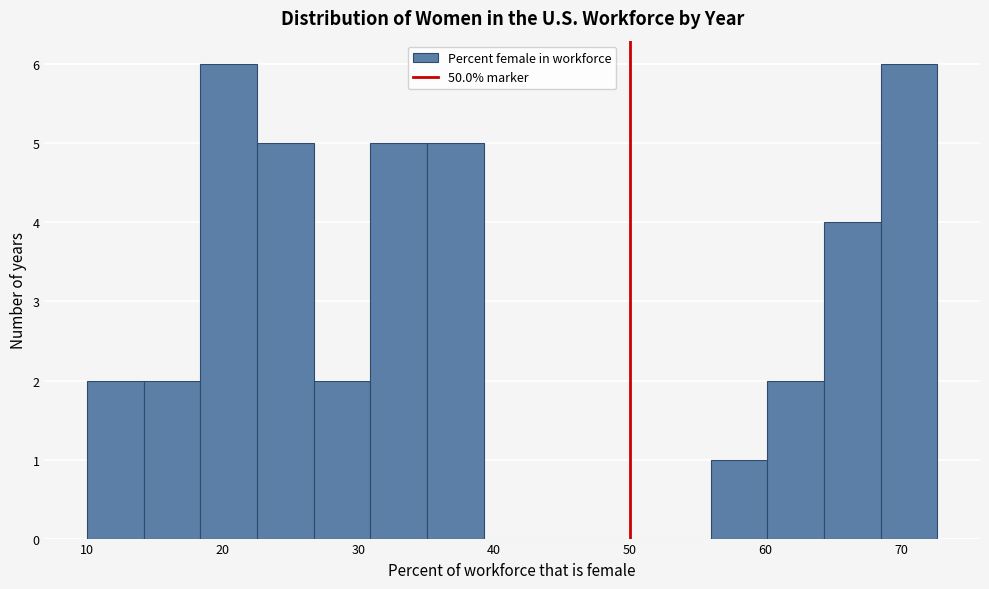

What is the height of the bar covering 14 to 18 on the x-axis? Neither the bar edges nor the heights are printed on the chart, so give them approximately, as read against the axes.

2